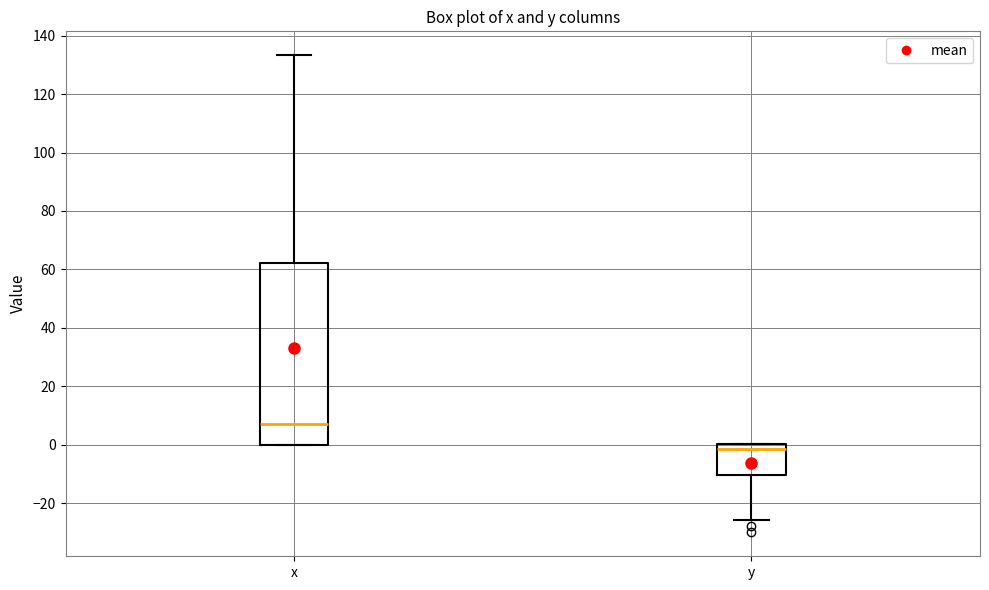

Reading left to right, transcribe this box plot: for each box, give where its median line is, the range the box spans, and where its two whiskers end, as read against the y-axis. The values are not printed on the chart, so give them approximately, as read against the axis.

x: median 6, box 0 to 62, whiskers 0 to 134
y: median -2, box -10 to 0, whiskers -26 to 0